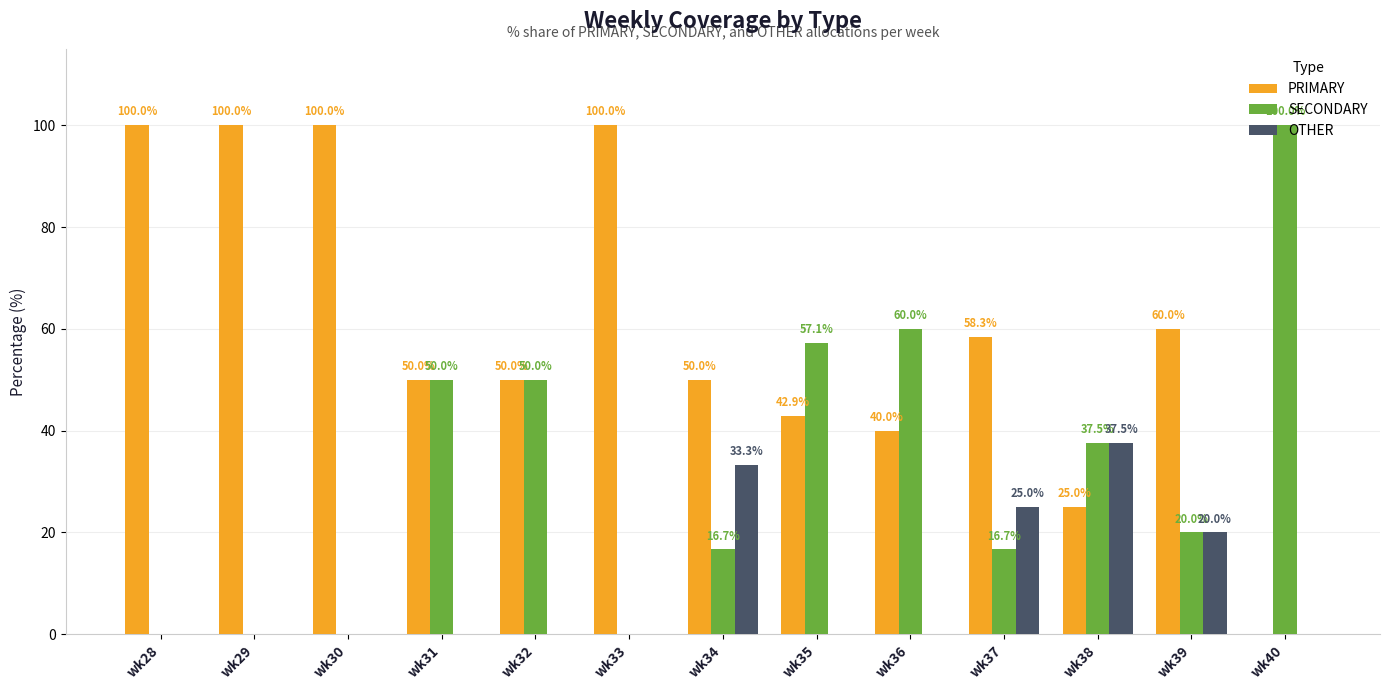

Which series has the largest total across all categories?

PRIMARY